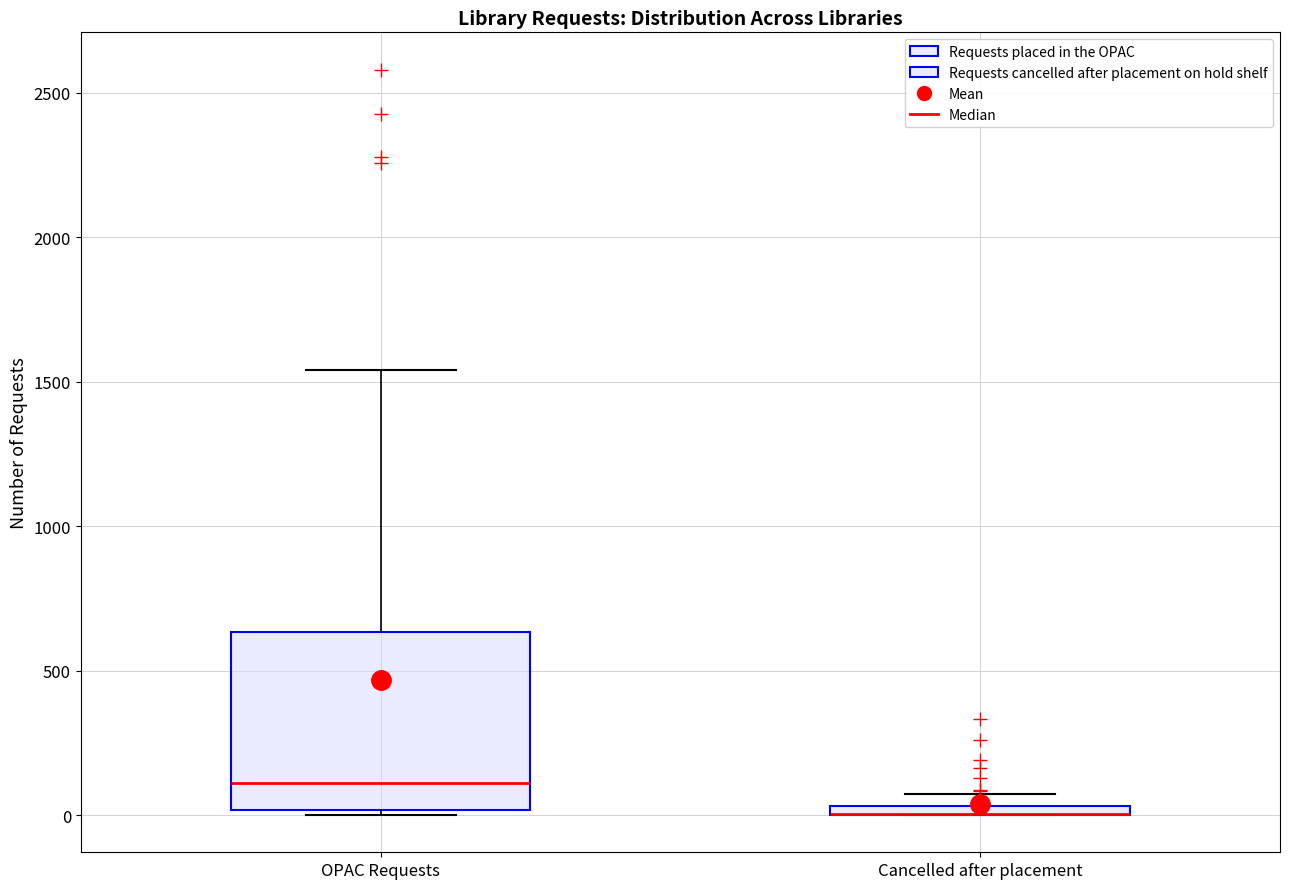

Where is the upper edge of the box for Cancelled after placement on the y-axis? The values are not printed on the chart, so give them approximately, as read against the axis.

50